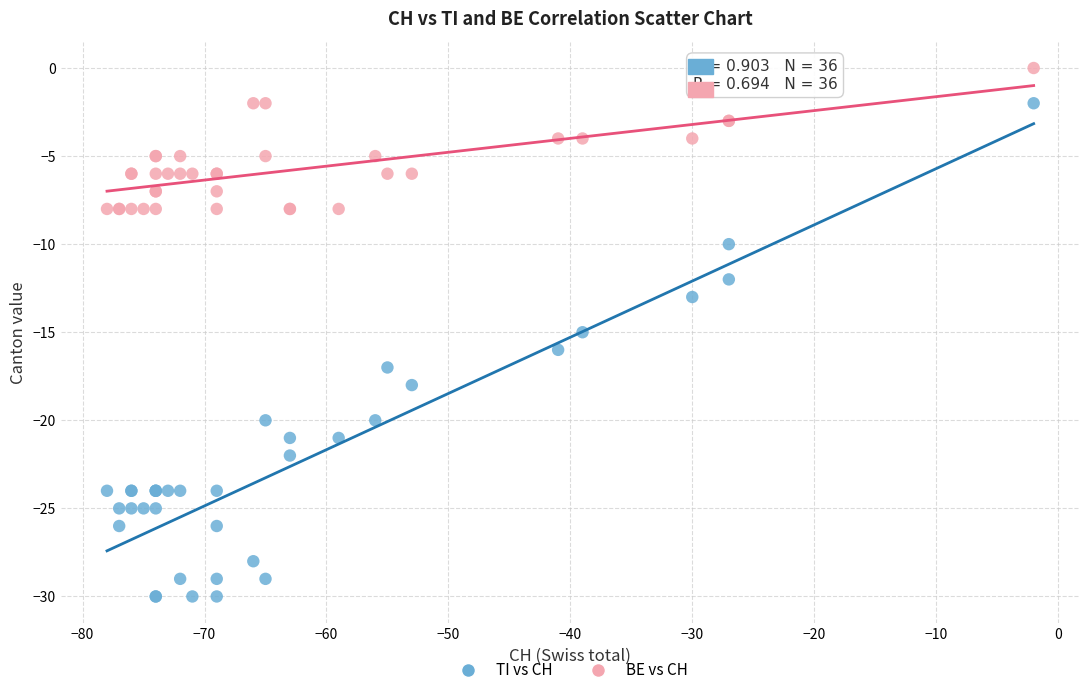

Which series has the largest Y range (max minus min)?

TI vs CH